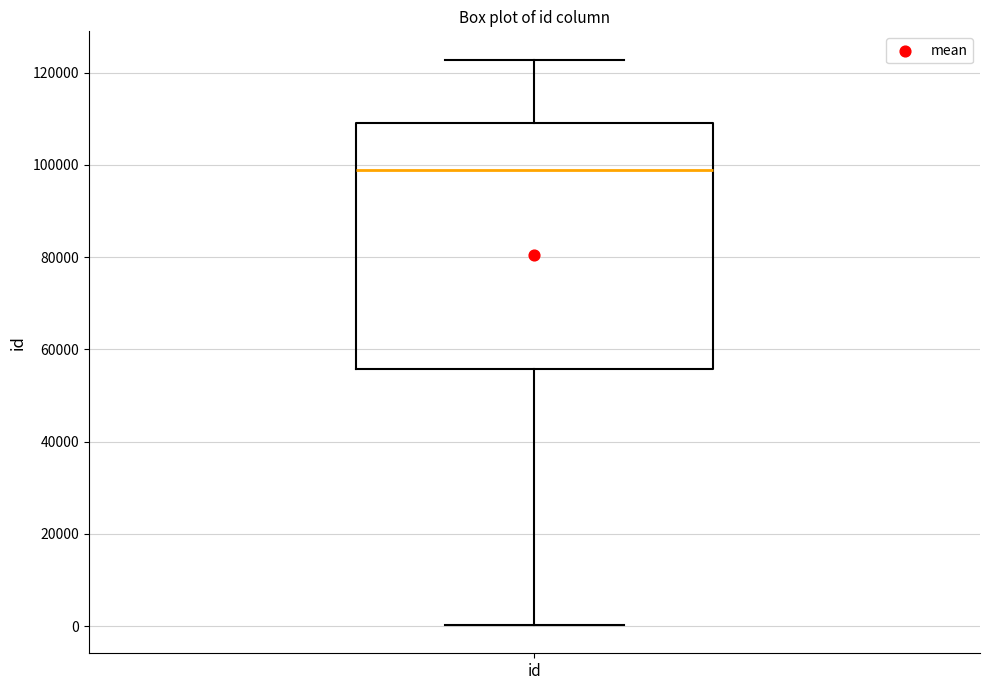

Where is the upper edge of the box for id on the y-axis? The values are not printed on the chart, so give them approximately, as read against the axis.

110000